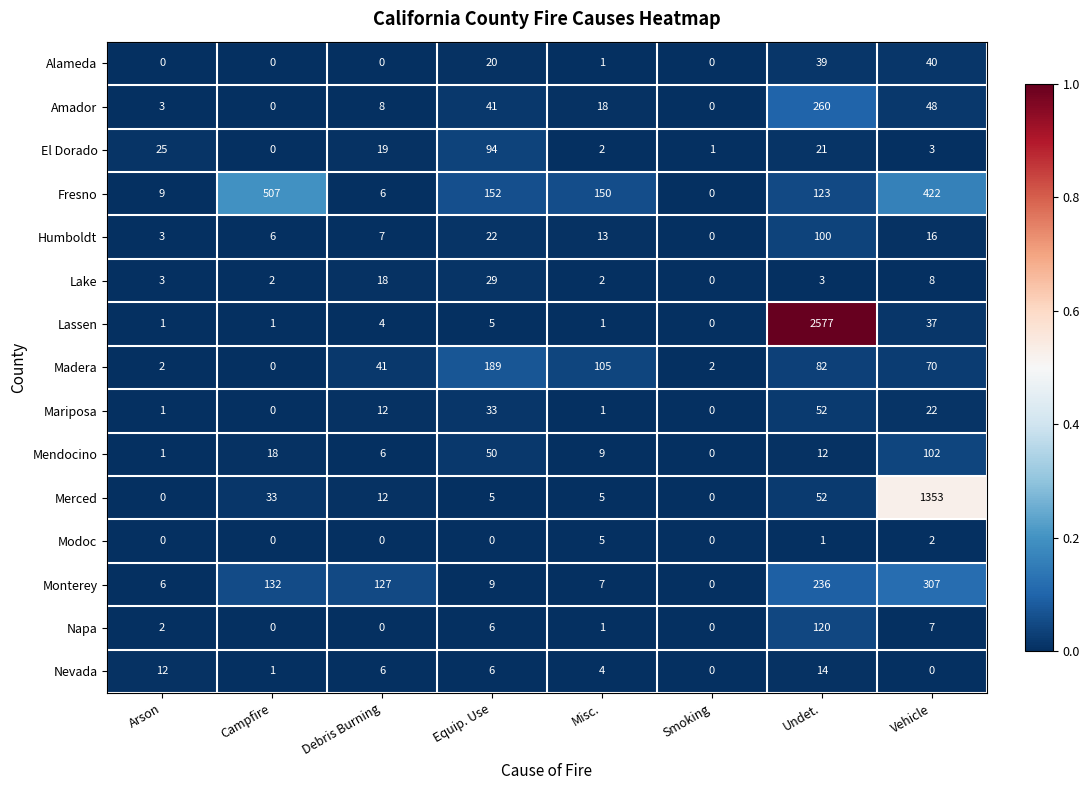

List the labels in order of El Dorado value, largest first.

Equip. Use, Arson, Undet., Debris Burning, Vehicle, Misc., Smoking, Campfire